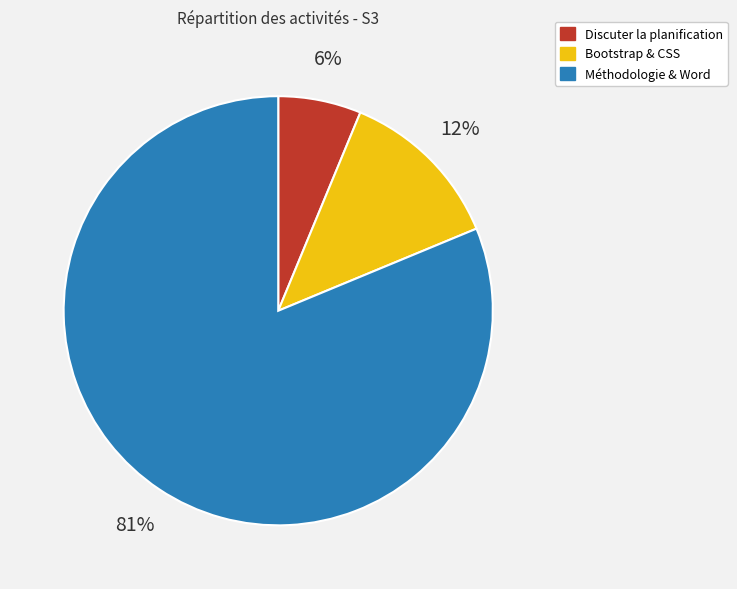

To the nearest percent, what is the average slice percentage?

33%